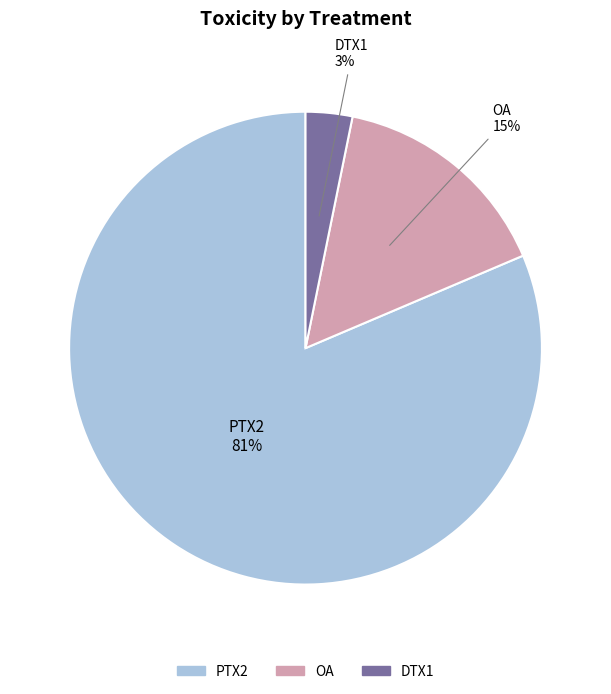

Rank the categories by value from highest to lowest.

PTX2, OA, DTX1